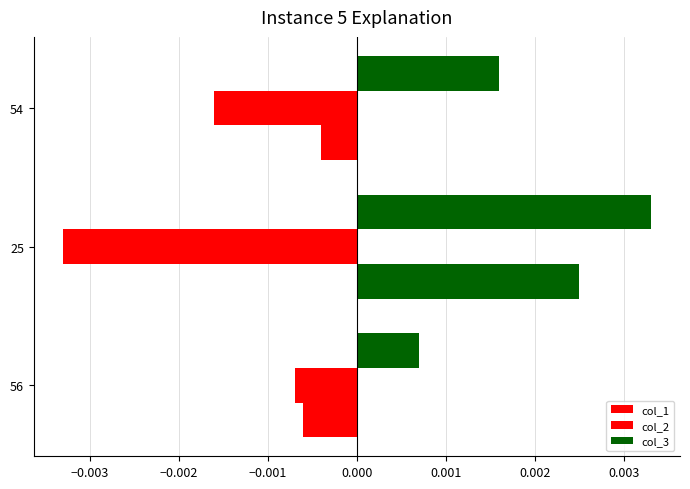

Count the number of data series in this chart.

3